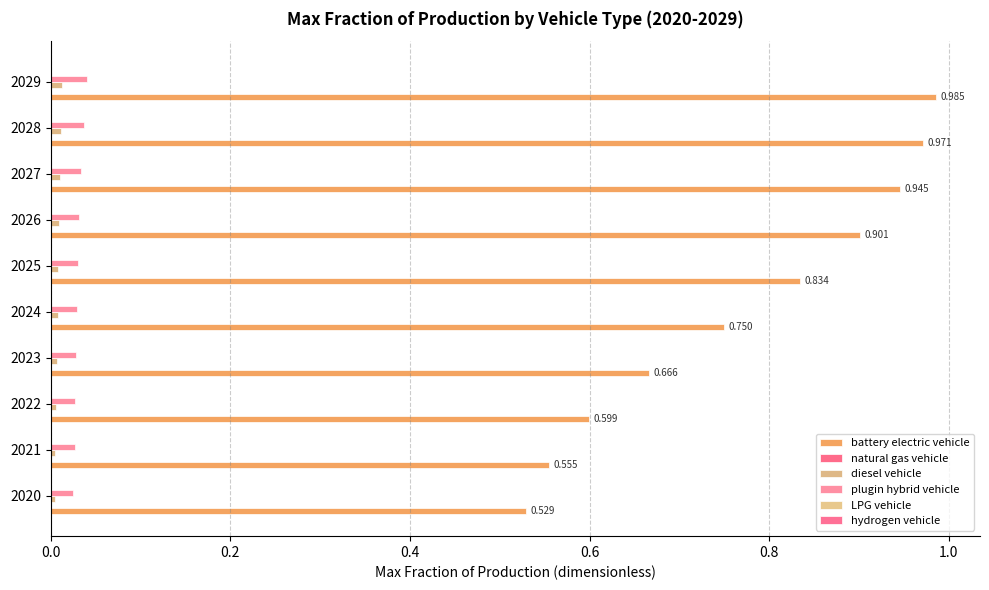

Count the plugin hybrid vehicle values in the range 0 to 1.

10